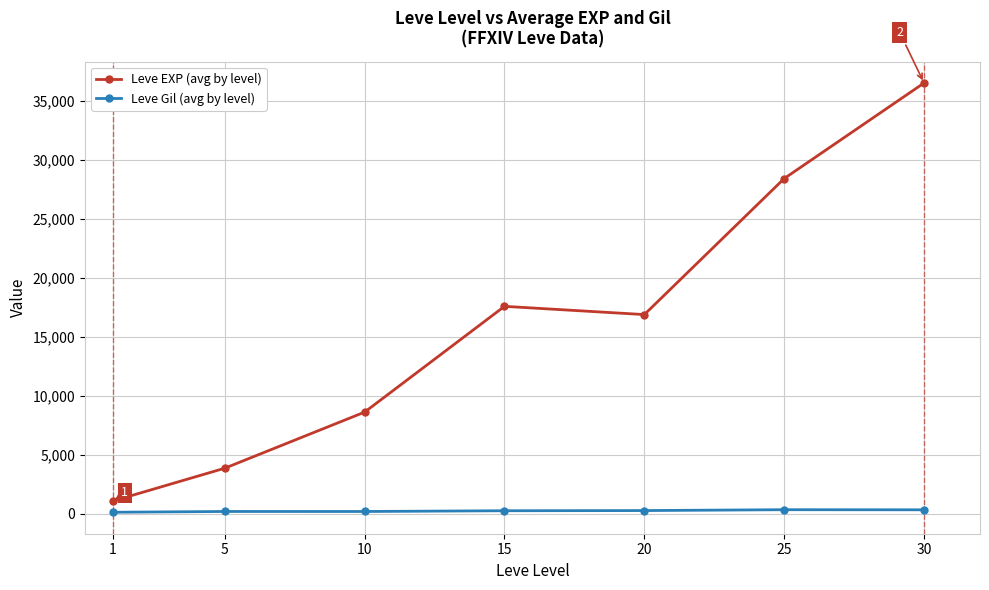

What is the lowest value of the Leve EXP (avg by level) series?

1065.0